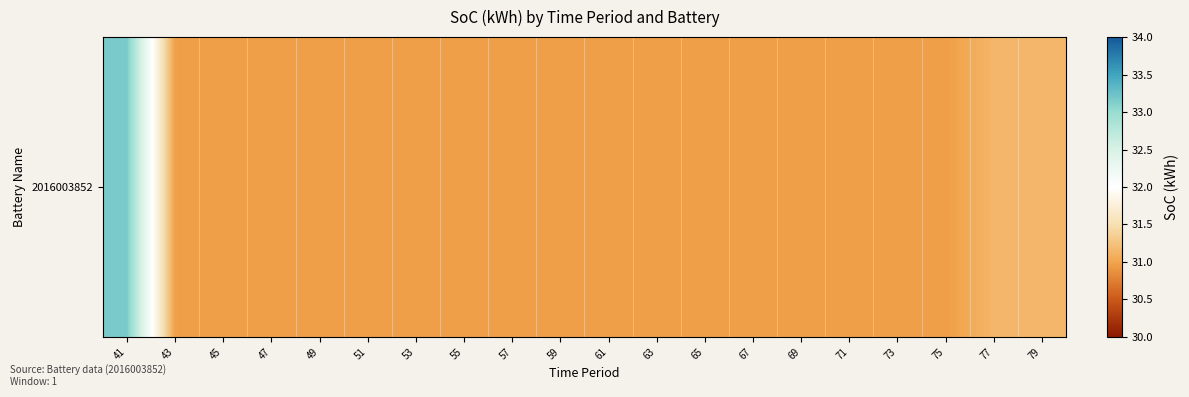

Reading right to left, list all the values displayed in this chart.

31.2	31.2	31.0	31.0	31.0	31.0	31.0	31.0	31.0	31.0	31.0	31.0	31.0	31.0	31.0	31.0	31.0	31.0	31.0	33.2